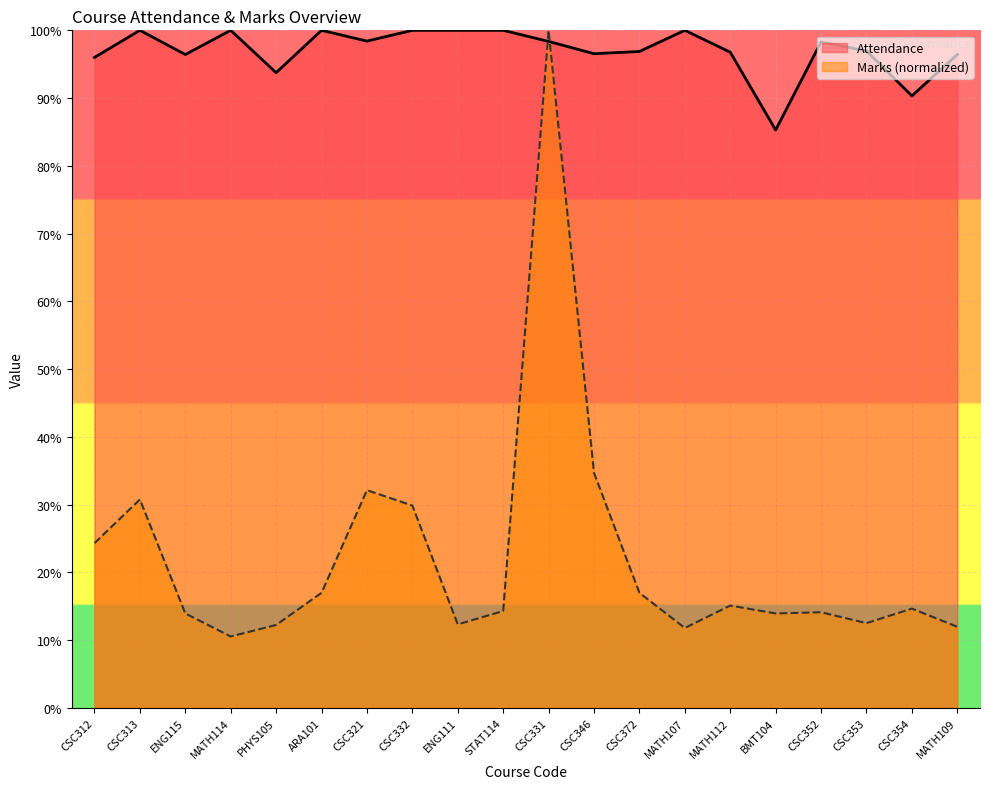

How many lines are shown in the chart?

2